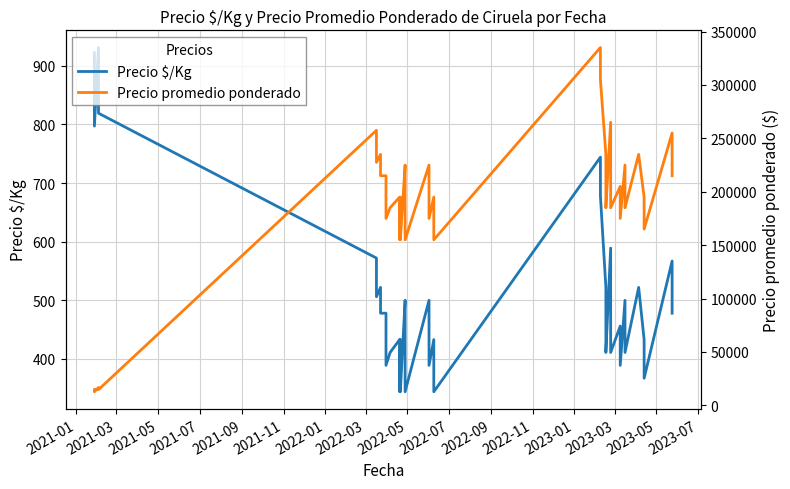

What position from the left is 2023-03?

14